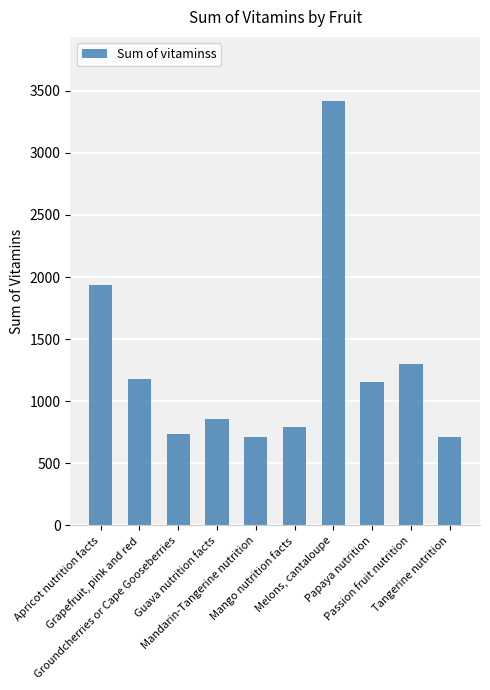

What is the smallest value displayed?

708.7